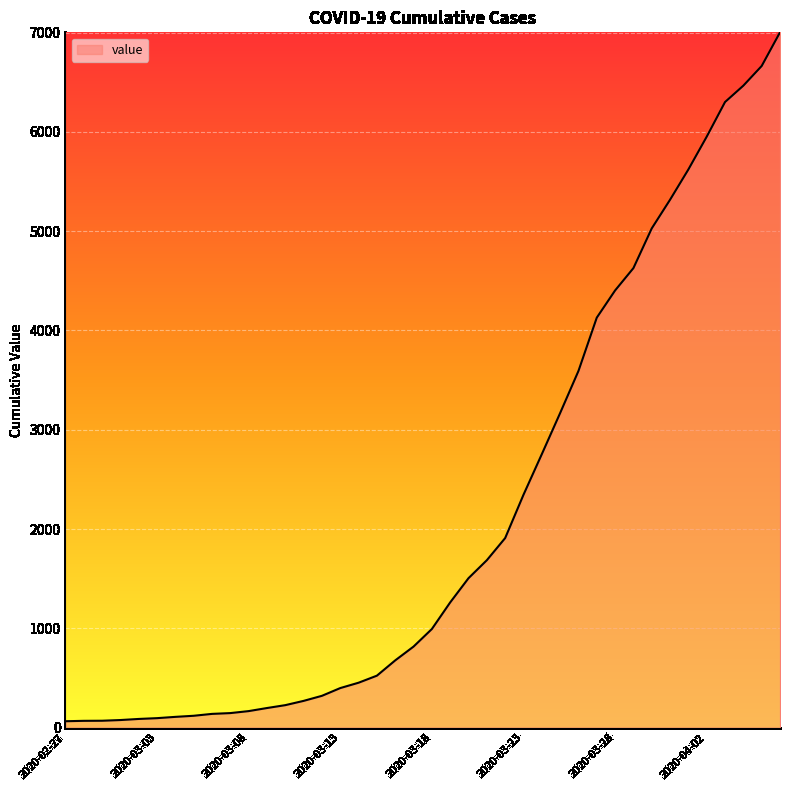

What is the greatest value displayed?

7003